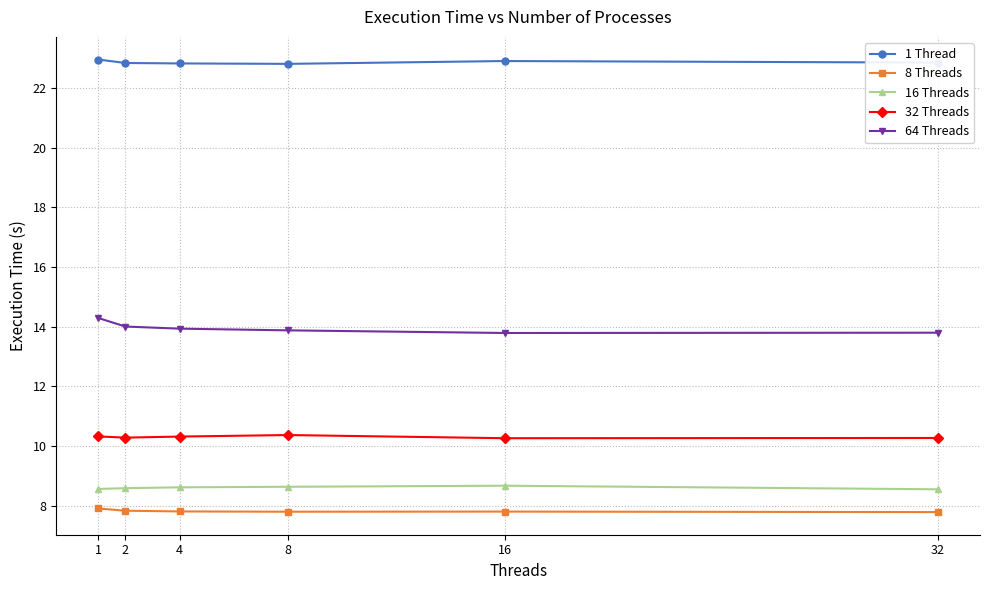

What is the highest value of the 1 Thread series?

23.0